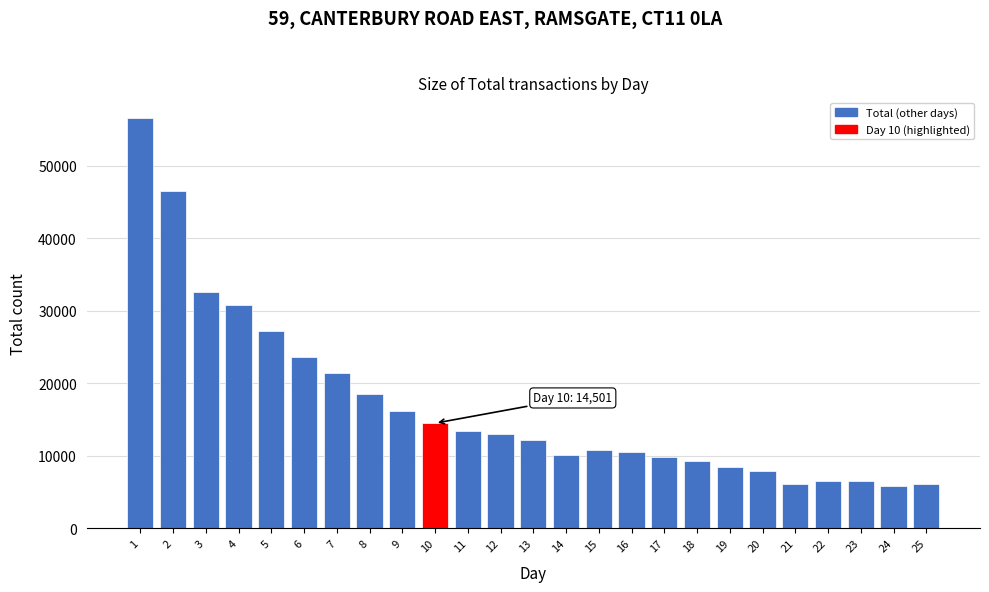

The value at 6 is 23700. True or false?

True